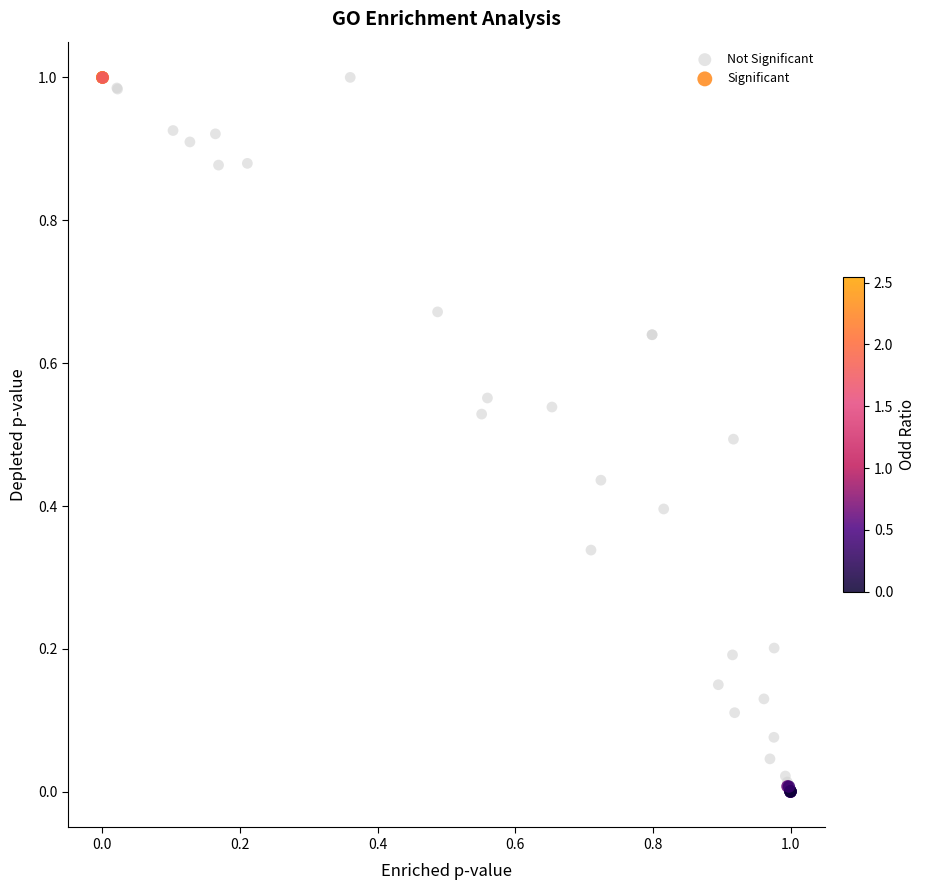

What are all the series names shown in the legend?

Not Significant, Significant